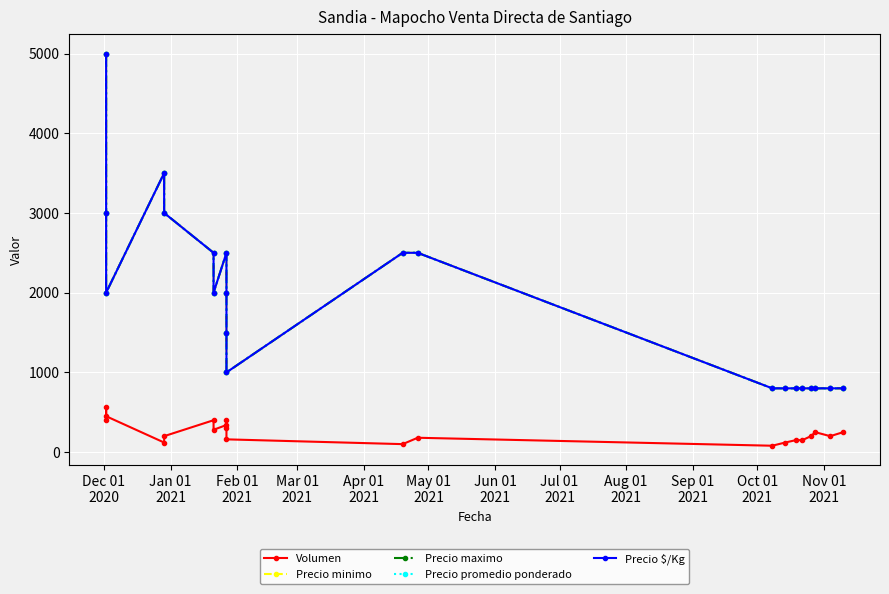

At which category does Precio maximo reach its first local peak?

Mar 01
2021